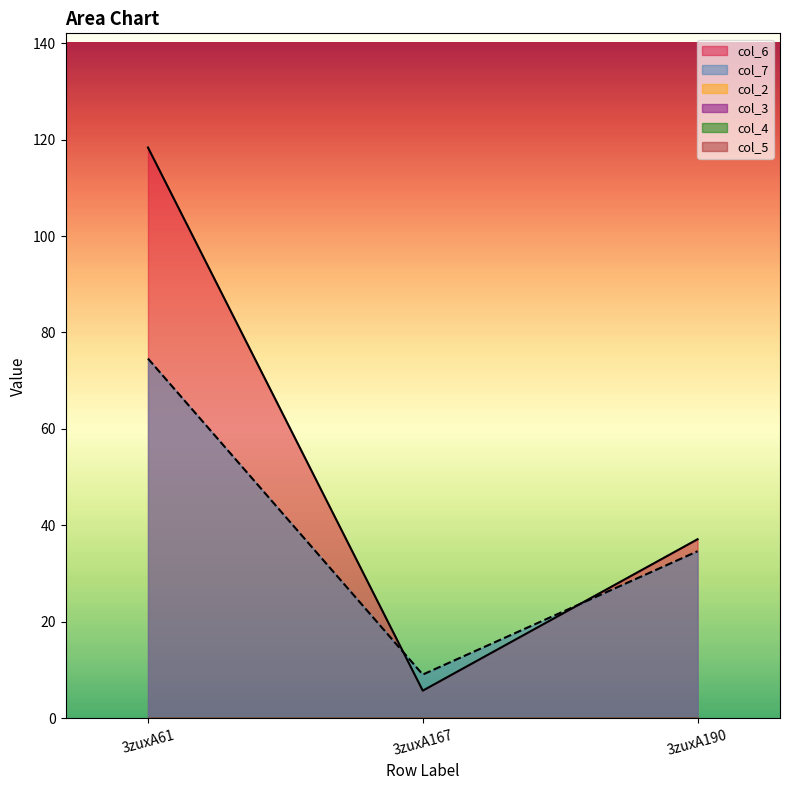

What are all the series names shown in the legend?

col_6, col_7, col_2, col_3, col_4, col_5